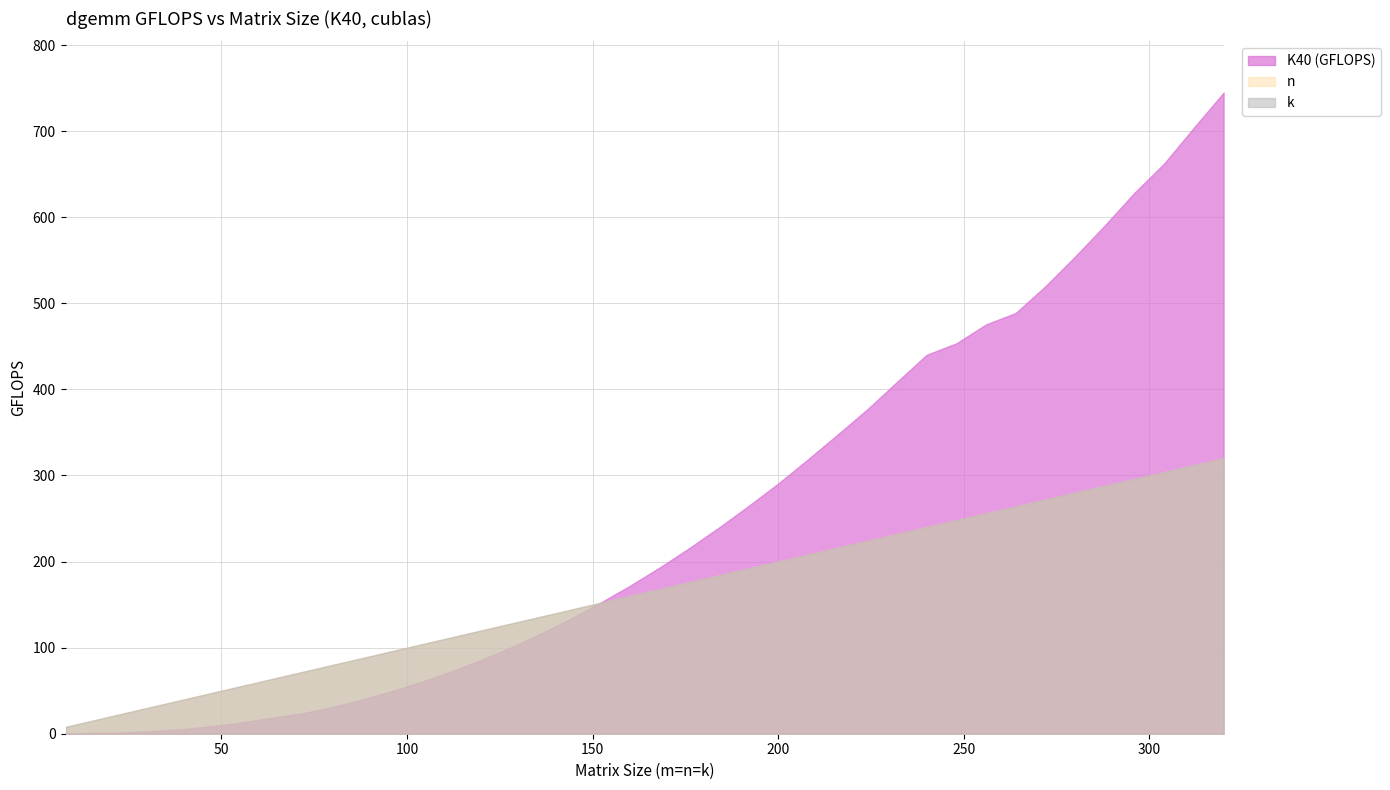

How many lines are shown in the chart?

3